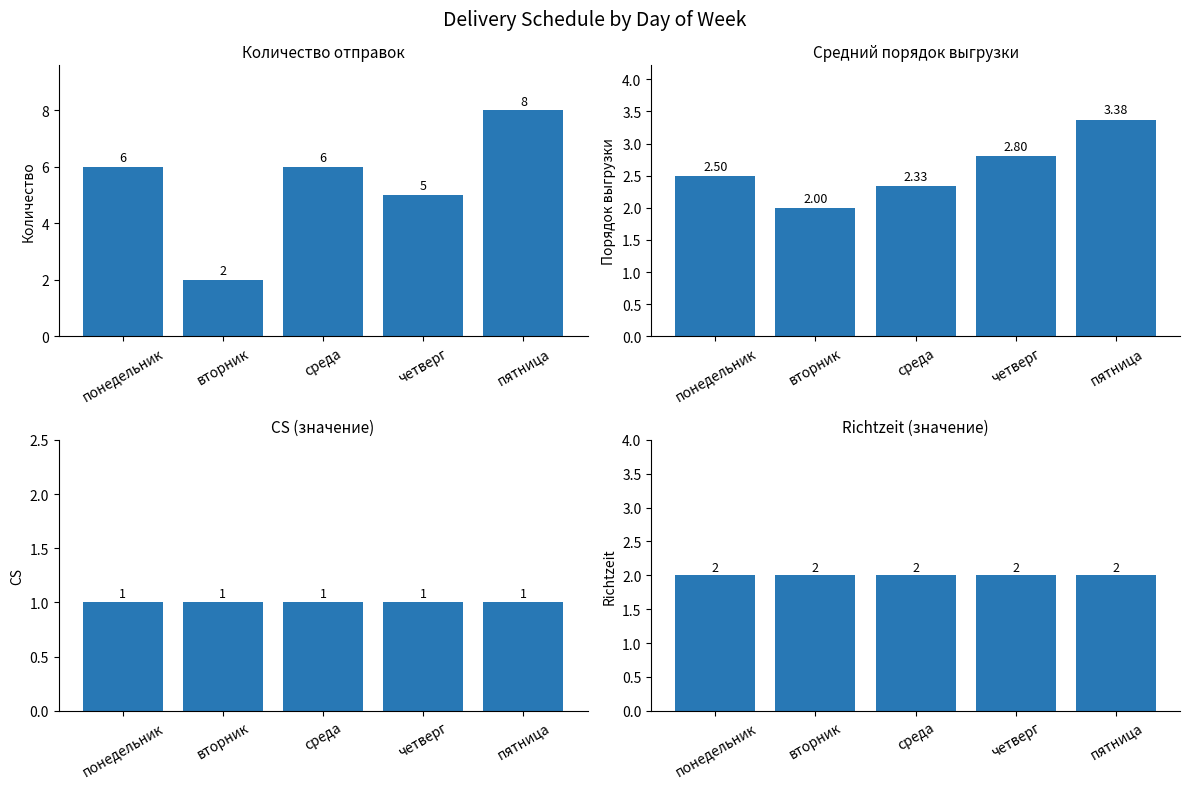

What is the difference between the second highest and second lowest values in the Количество отправок series?

1.0